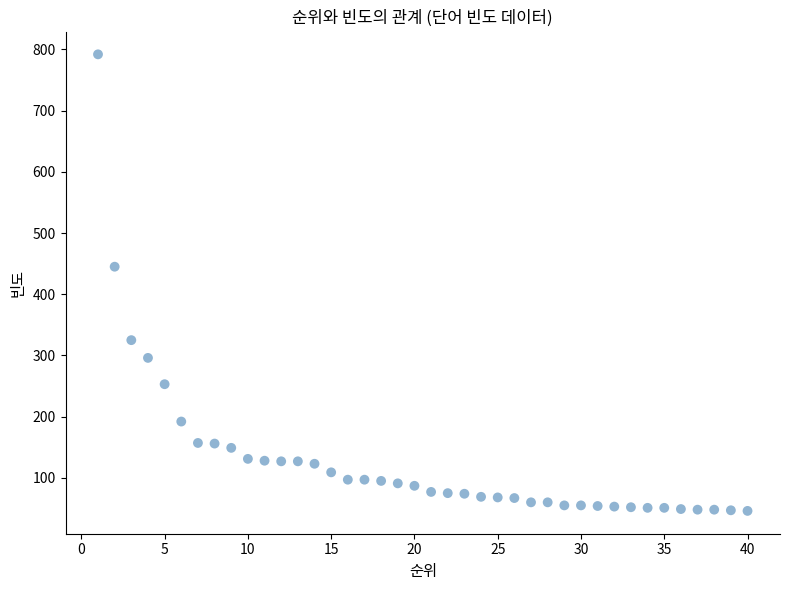

What Y value in the scatter plot is closest to 419?

445